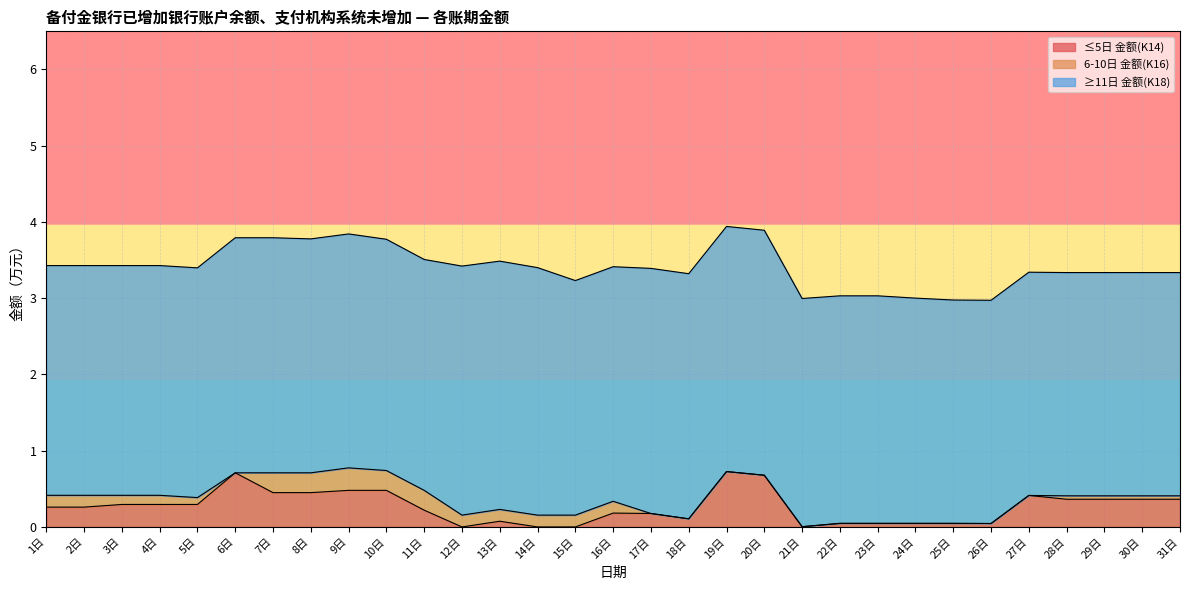

True or false: ≤5日 金额(K14) and ≥11日 金额(K18) intersect in this chart.

False